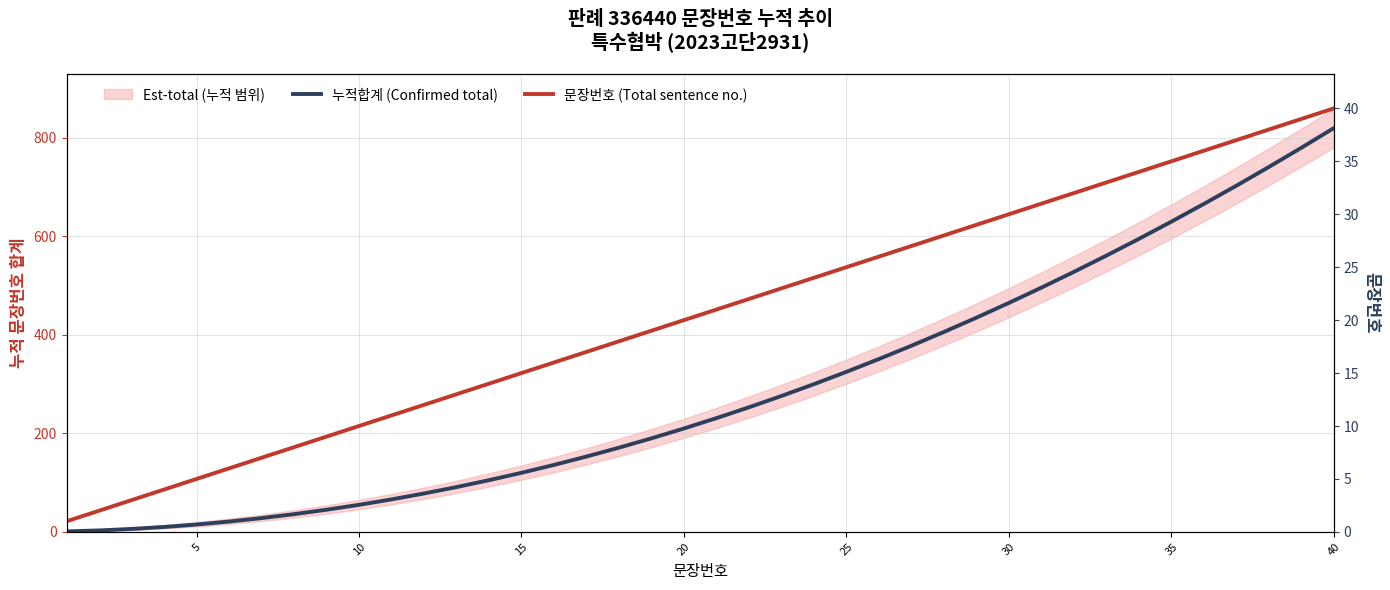

Reading right to left, extract all data points from this chart.

누적합계 (Confirmed total): 820	780	741	703	666	630	595	561	528	496	465	435	406	378	351	325	300	276	253	231	210	190	171	153	136	120	105	91	78	66	55	45	36	28	21	15	10	6	3	1
문장번호 (Total sentence no.): 40	39	38	37	36	35	34	33	32	31	30	29	28	27	26	25	24	23	22	21	20	19	18	17	16	15	14	13	12	11	10	9	8	7	6	5	4	3	2	1